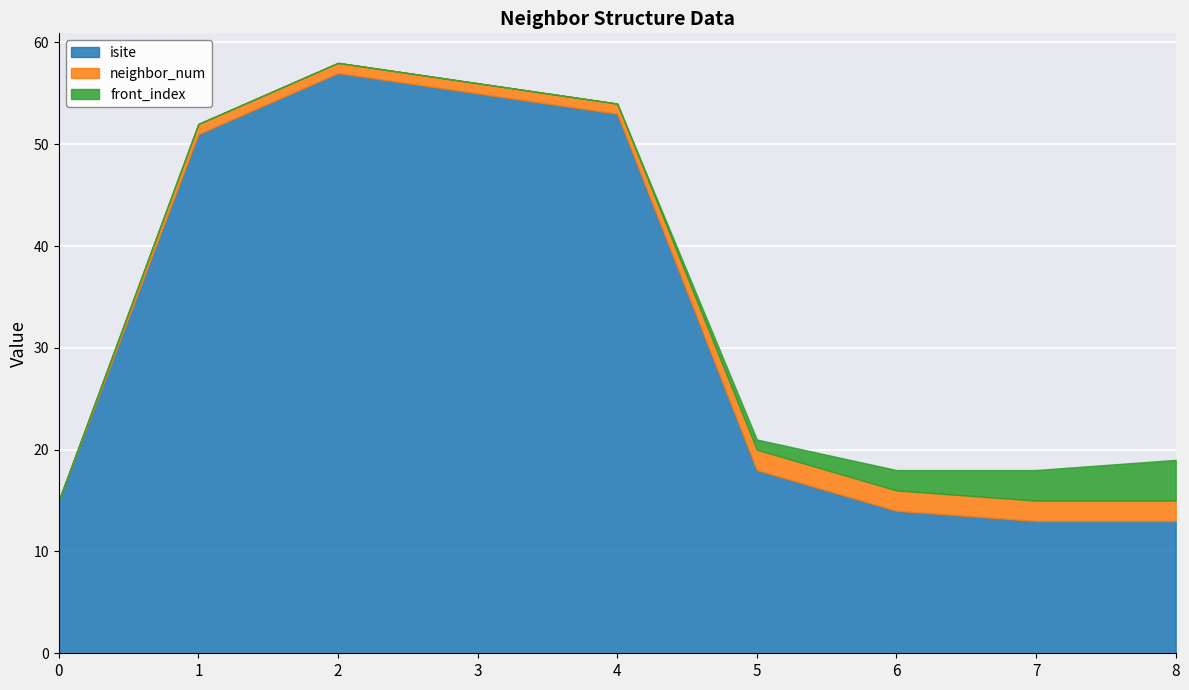

At how many categories does at least one series exceed 20?

4